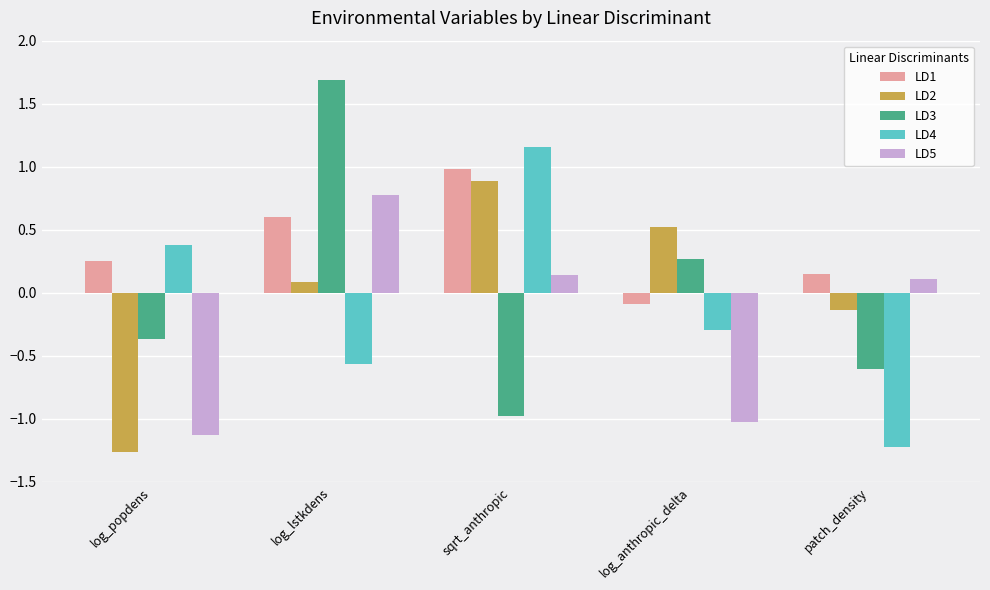

True or false: LD3 has a value of -0.3 at patch_density.

False